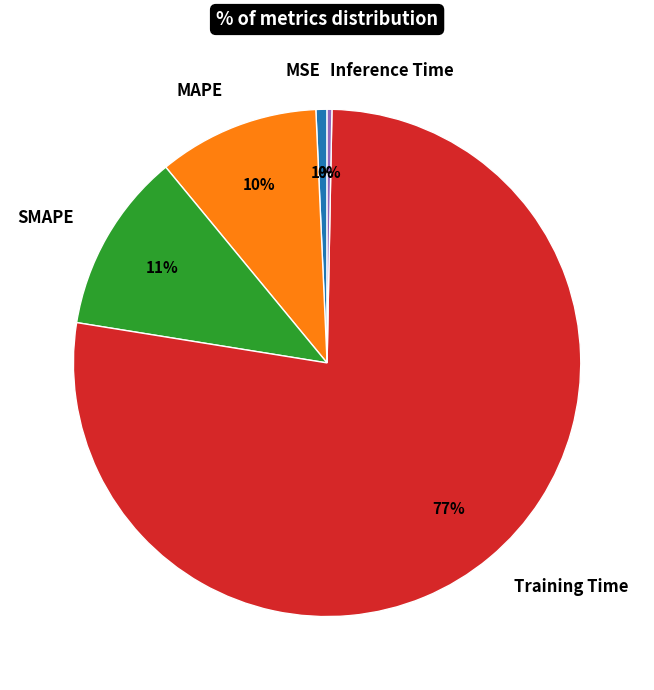

Count the number of slices in the pie.

5